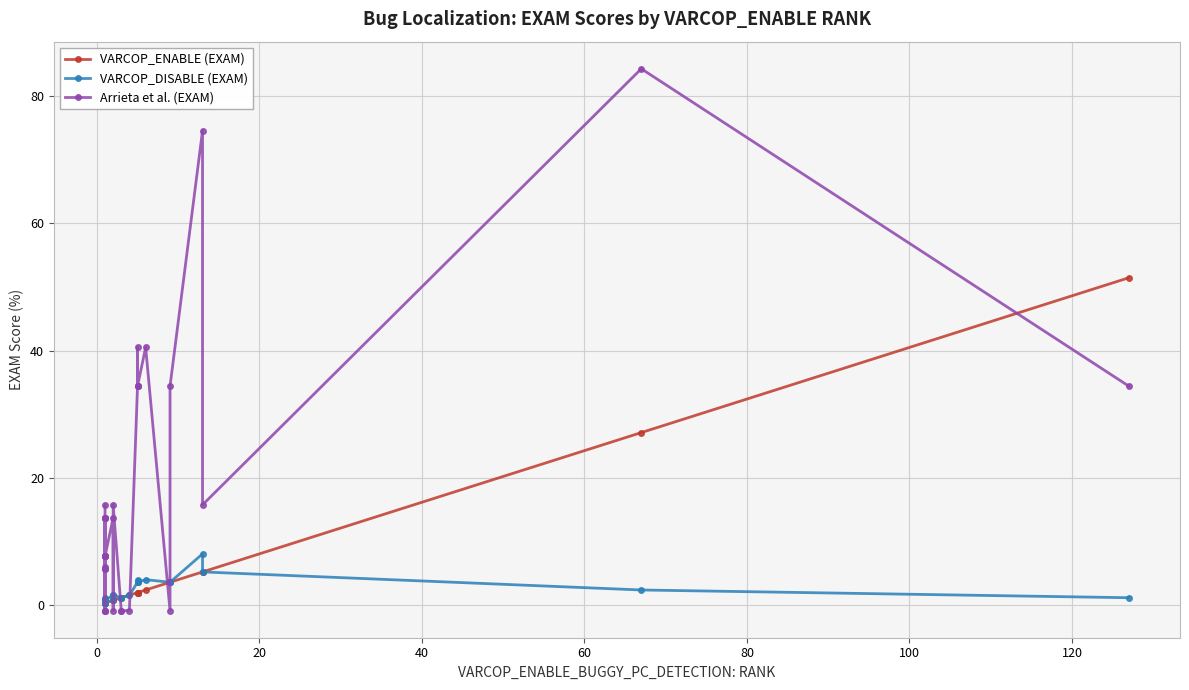

Between which two adjacent categories do Arrieta et al. (EXAM) and VARCOP_DISABLE (EXAM) first intersect?

0 and 20